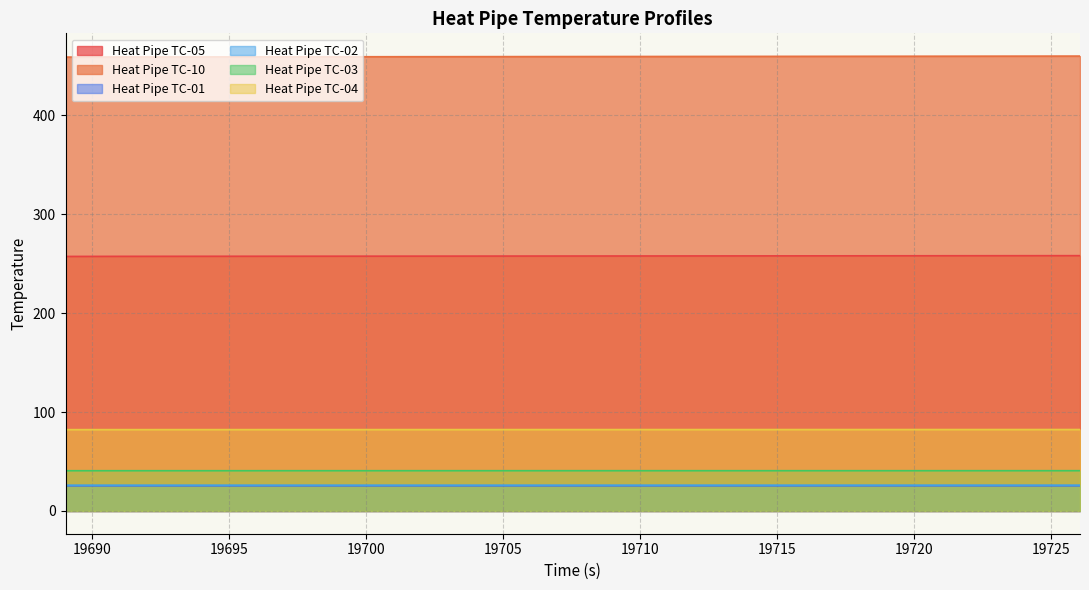

Between 19701.047 and 19716.047, which series saw the biggest shift?

Heat Pipe TC-10